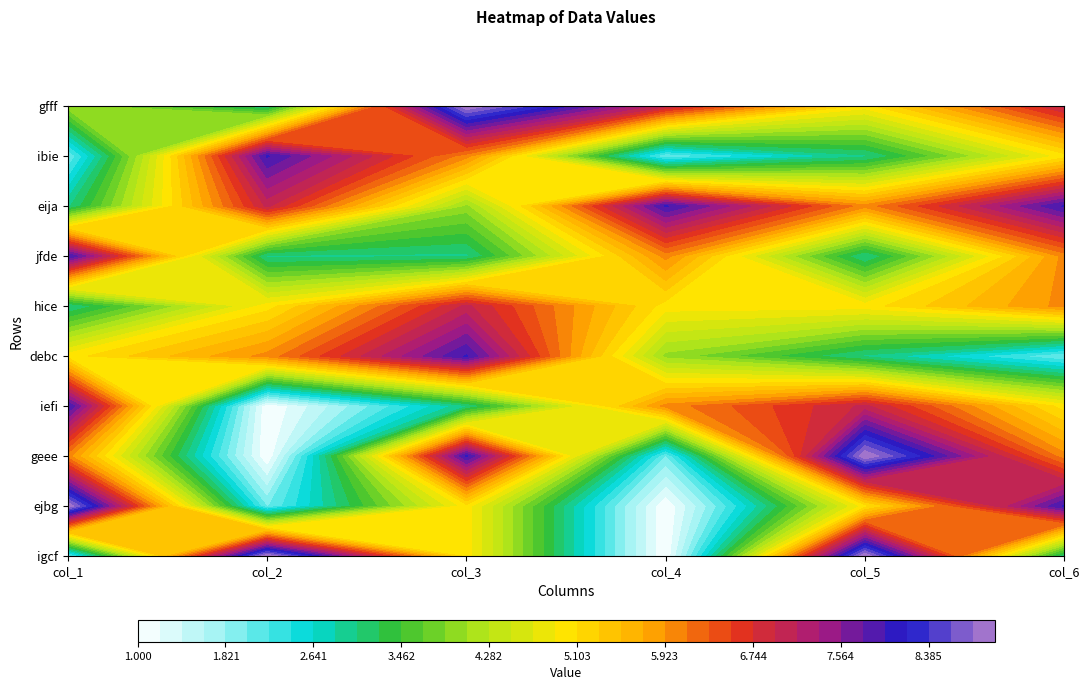

The jfde series shows 2 at 5. True or false?

False